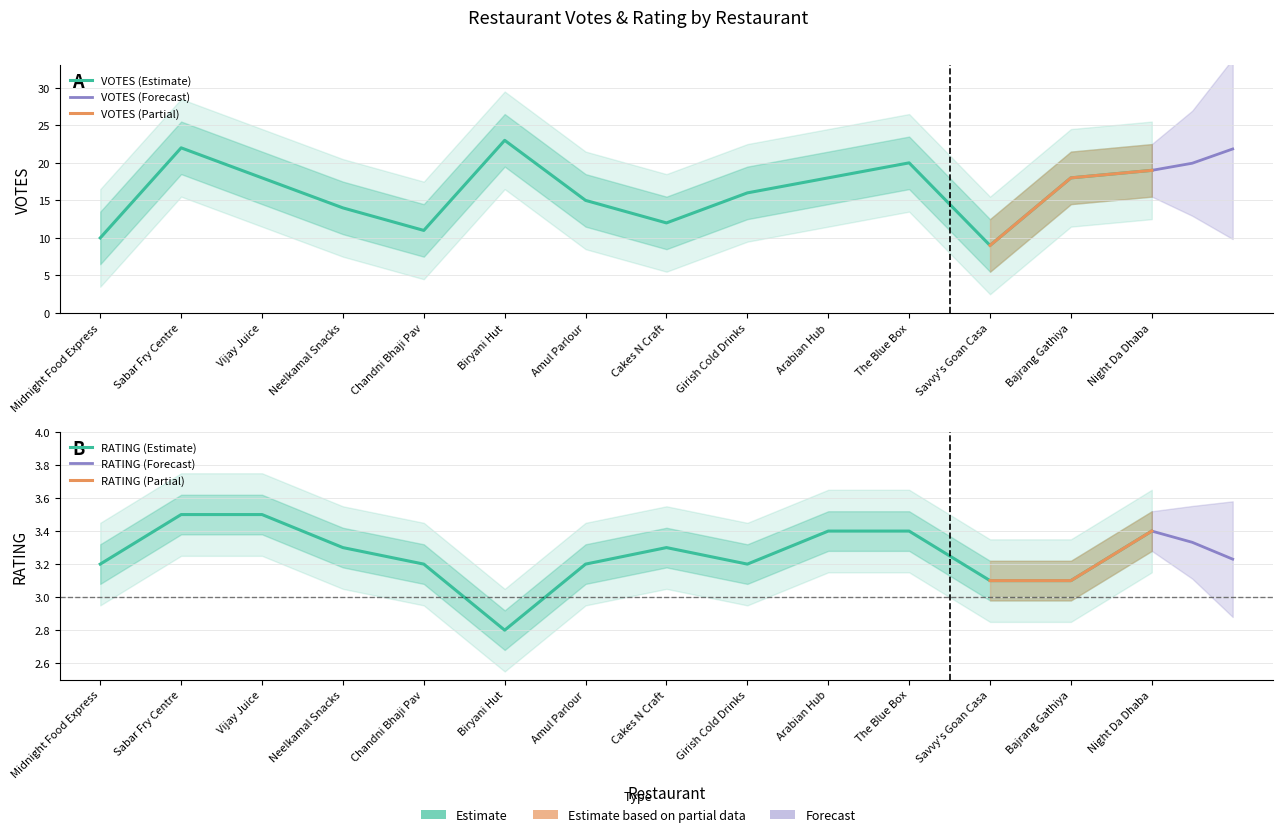

Which category has the lowest value in the RATING series?

Biryani Hut